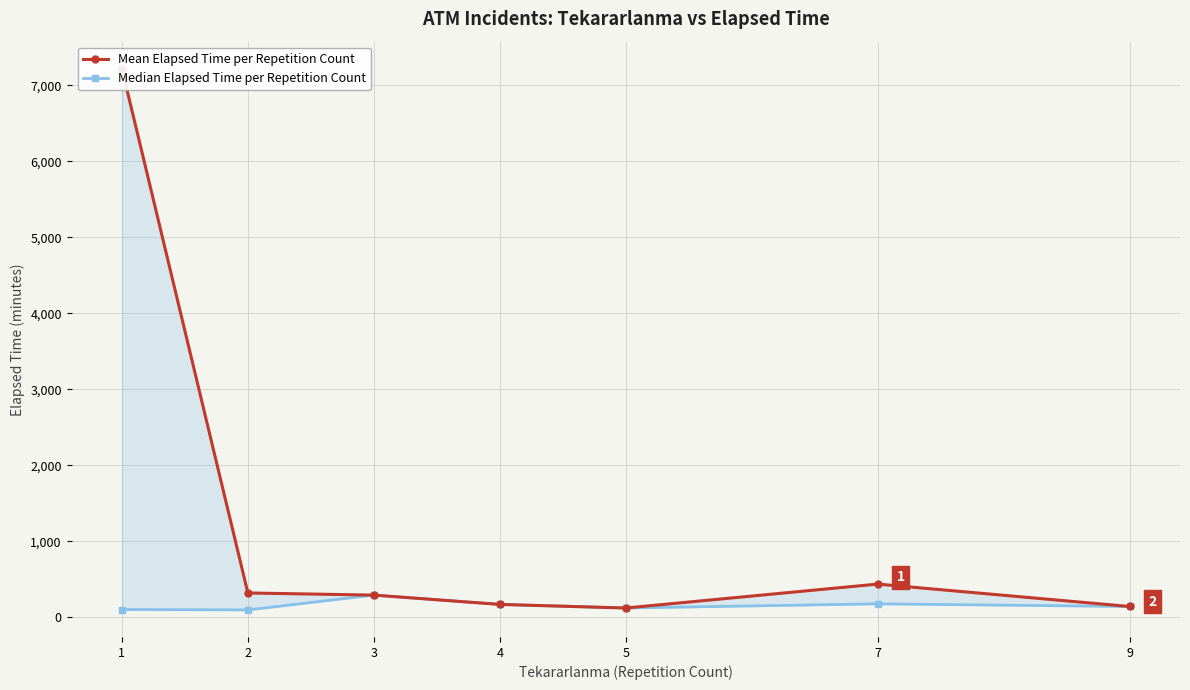

In Mean Elapsed Time per Repetition Count, how many points are lower than both neighbors (excluding endpoints)?

1